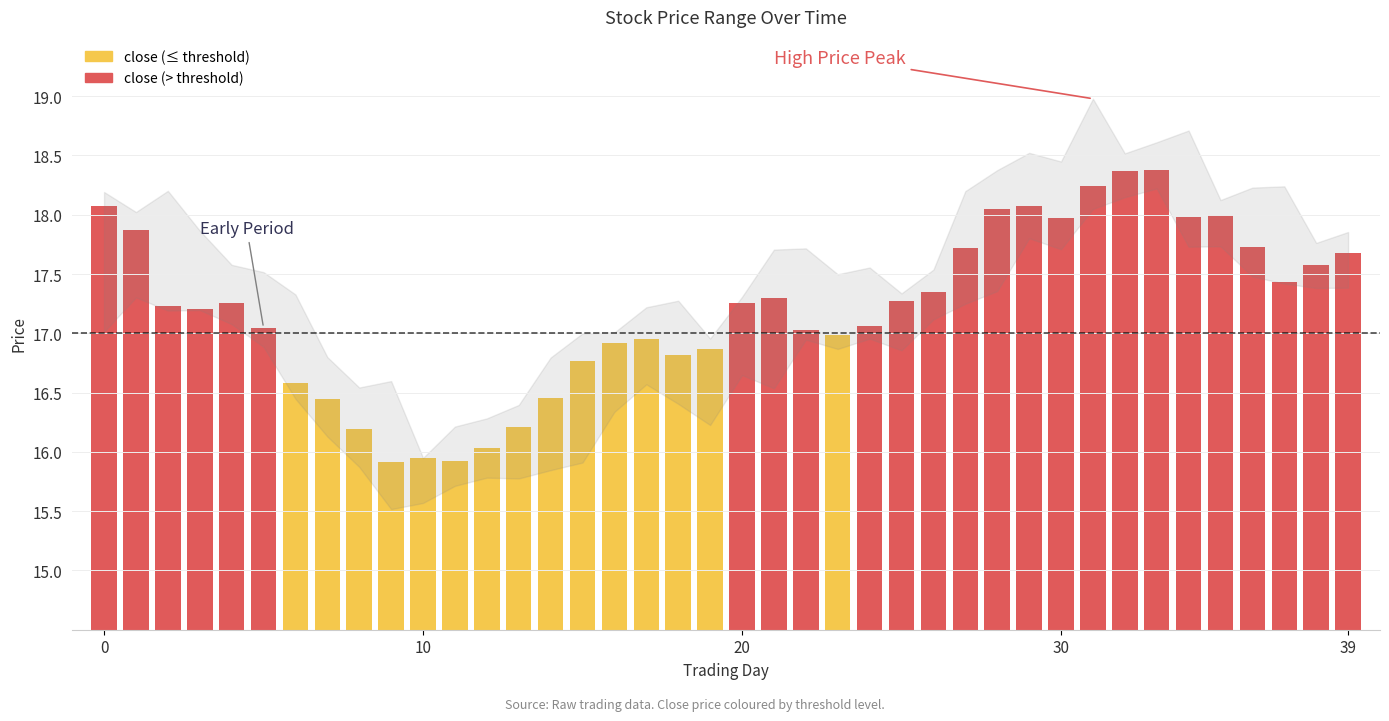

How many groups of bars are there?

40